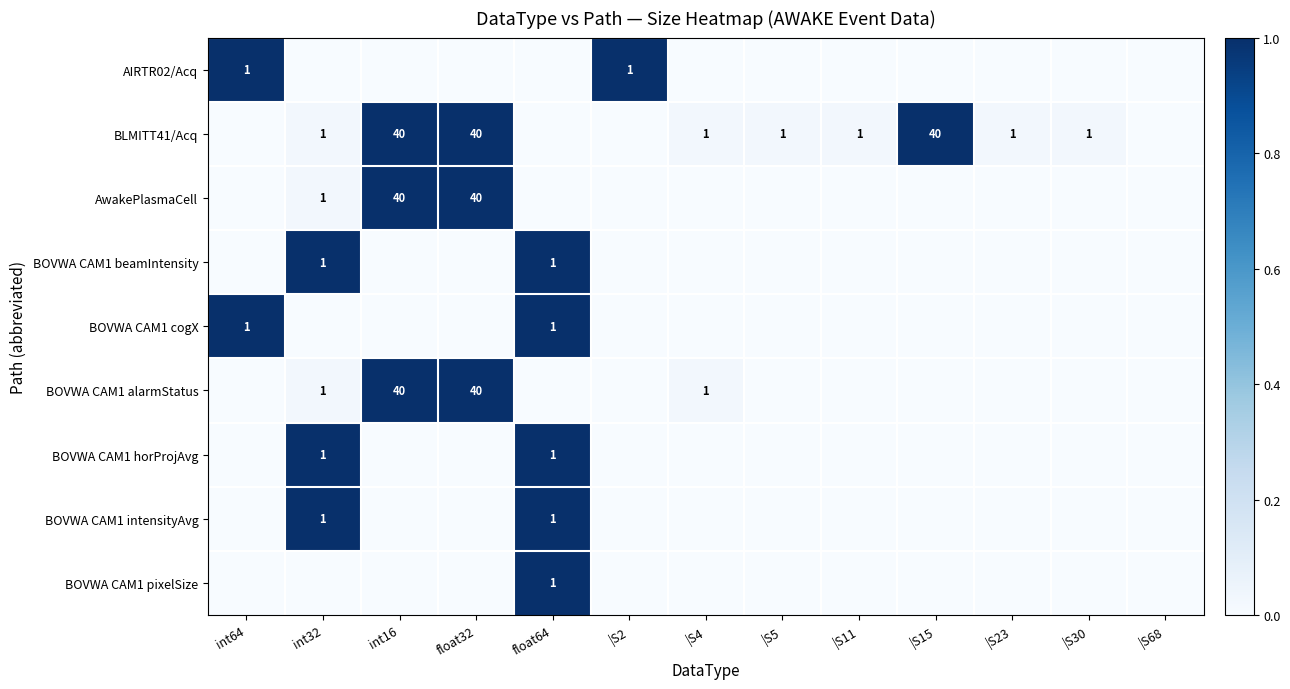

What is the total value across all series at float64?

5.0